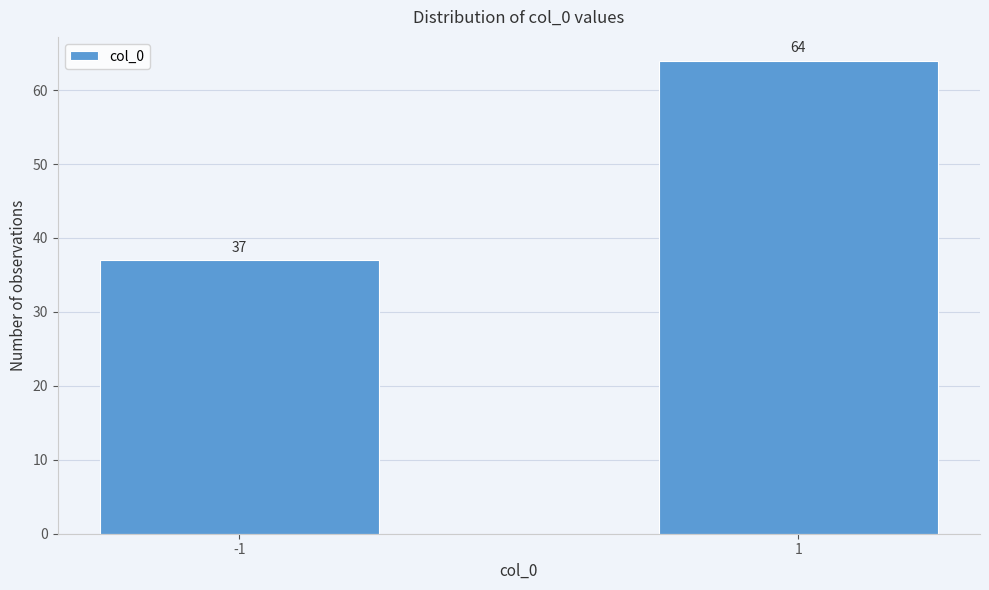

Reading left to right, list all the values displayed in this chart.

-1=37	1=64